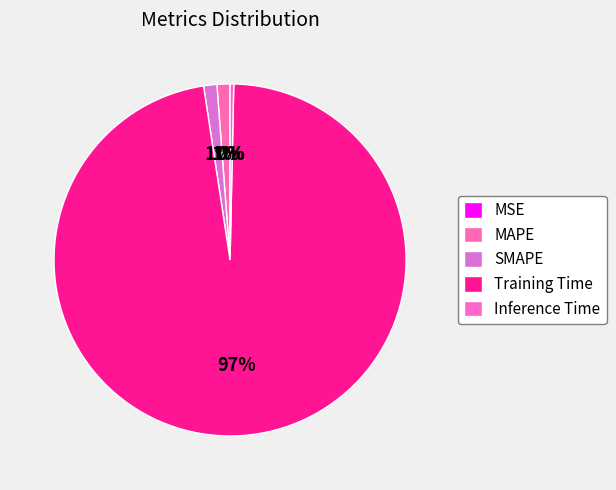

To the nearest percent, what is the difference between the MAPE and Training Time slice percentages?

96%